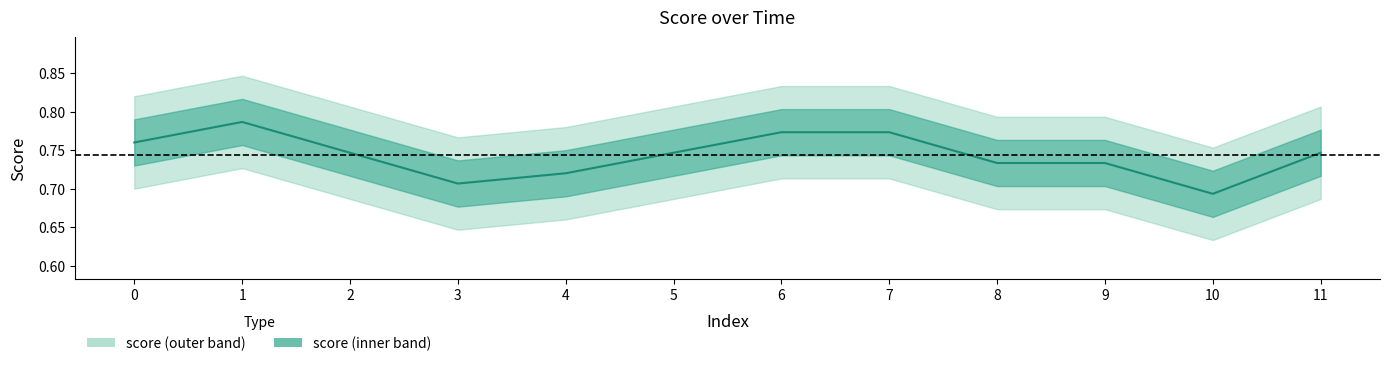

Count the values in the range 0 to 1.

12